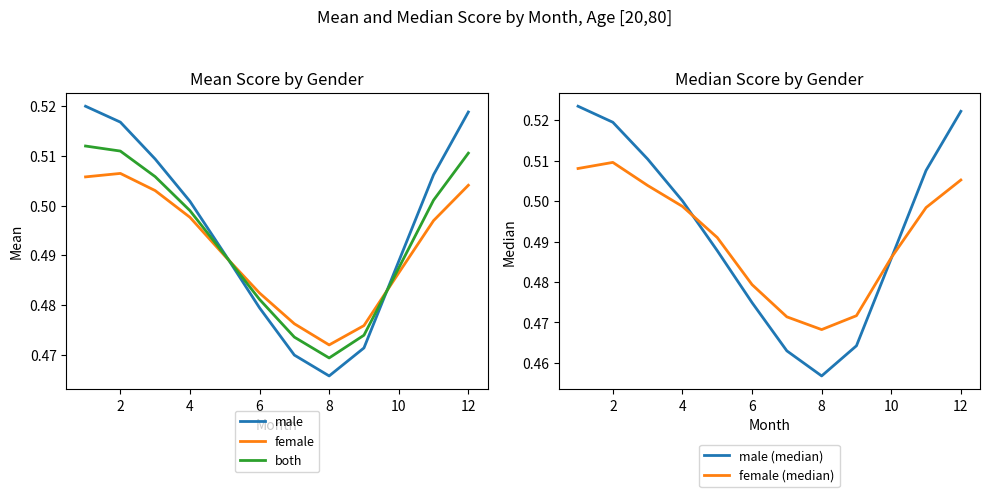

Where is male (median) nearest to the value 0?

8